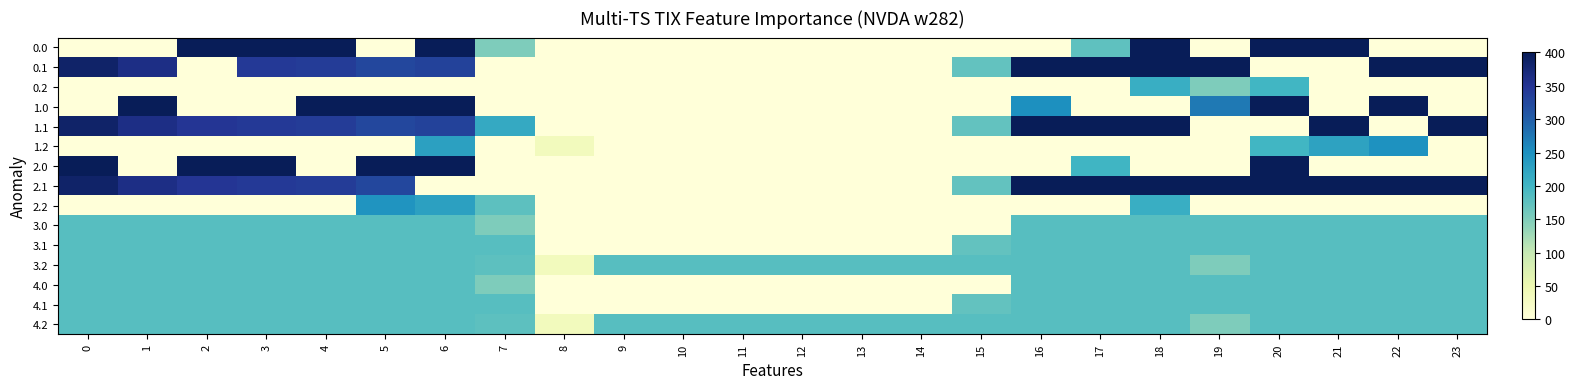

Reading left to right, what are all the values shown in this chart?

0.0: 0=0.0	1=0.0	2=400.0	3=400.0	4=400.0	5=0.0	6=400.0	7=150.1	8=0.0	9=0.0	10=0.0	11=0.0	12=0.0	13=0.0	14=0.0	15=0.0	16=0.0	17=175.0	18=400.0	19=0.0	20=400.0	21=400.0	22=0.0	23=0.0
0.1: 0=384.6	1=361.1	2=0.0	3=342.7	4=339.6	5=325.7	6=332.2	7=0.0	8=0.0	9=0.0	10=0.0	11=0.0	12=0.0	13=0.0	14=0.0	15=173.1	16=400.0	17=400.0	18=400.0	19=400.0	20=0.0	21=0.0	22=400.0	23=399.4
0.2: 0=0.0	1=0.0	2=0.0	3=0.0	4=0.0	5=0.0	6=0.0	7=0.0	8=0.0	9=0.0	10=0.0	11=0.0	12=0.0	13=0.0	14=0.0	15=0.0	16=0.0	17=0.0	18=210.0	19=151.0	20=199.2	21=0.0	22=0.0	23=0.0
1.0: 0=0.0	1=400.0	2=0.0	3=0.0	4=400.0	5=400.0	6=400.0	7=0.0	8=0.0	9=0.0	10=0.0	11=0.0	12=0.0	13=0.0	14=0.0	15=0.0	16=250.9	17=0.0	18=0.0	19=272.7	20=400.0	21=0.0	22=400.0	23=0.0
1.1: 0=384.6	1=361.1	2=347.9	3=342.7	4=339.6	5=325.7	6=332.2	7=217.1	8=0.0	9=0.0	10=0.0	11=0.0	12=0.0	13=0.0	14=0.0	15=173.1	16=400.0	17=400.0	18=400.0	19=0.0	20=0.0	21=400.0	22=0.0	23=399.4
1.2: 0=0.0	1=0.0	2=0.0	3=0.0	4=0.0	5=0.0	6=228.8	7=0.0	8=35.3	9=0.0	10=0.0	11=0.0	12=0.0	13=0.0	14=0.0	15=0.0	16=0.0	17=0.0	18=0.0	19=0.0	20=199.2	21=226.4	22=247.4	23=0.0
2.0: 0=400.0	1=0.0	2=400.0	3=400.0	4=0.0	5=400.0	6=400.0	7=0.0	8=0.0	9=0.0	10=0.0	11=0.0	12=0.0	13=0.0	14=0.0	15=0.0	16=0.0	17=200.0	18=0.0	19=0.0	20=400.0	21=0.0	22=0.0	23=0.0
2.1: 0=384.6	1=361.1	2=347.9	3=342.7	4=339.6	5=325.7	6=0.0	7=0.0	8=0.0	9=0.0	10=0.0	11=0.0	12=0.0	13=0.0	14=0.0	15=173.1	16=400.0	17=400.0	18=400.0	19=400.0	20=400.0	21=400.0	22=400.0	23=399.4
2.2: 0=0.0	1=0.0	2=0.0	3=0.0	4=0.0	5=245.0	6=228.8	7=176.6	8=0.0	9=0.0	10=0.0	11=0.0	12=0.0	13=0.0	14=0.0	15=0.0	16=0.0	17=0.0	18=210.0	19=0.0	20=0.0	21=0.0	22=0.0	23=0.0
3.0: 0=181.7	1=181.7	2=181.7	3=181.7	4=181.7	5=181.7	6=181.7	7=150.1	8=0.0	9=0.0	10=0.0	11=0.0	12=0.0	13=0.0	14=0.0	15=0.0	16=181.7	17=181.7	18=181.7	19=181.7	20=181.7	21=181.7	22=181.7	23=181.7
3.1: 0=181.7	1=181.7	2=181.7	3=181.7	4=181.7	5=181.7	6=181.7	7=181.7	8=0.0	9=0.0	10=0.0	11=0.0	12=0.0	13=0.0	14=0.0	15=173.1	16=181.7	17=181.7	18=181.7	19=181.7	20=181.7	21=181.7	22=181.7	23=181.7
3.2: 0=181.7	1=181.7	2=181.7	3=181.7	4=181.7	5=181.7	6=181.7	7=176.6	8=35.3	9=181.7	10=181.7	11=181.7	12=181.7	13=181.7	14=181.7	15=181.7	16=181.7	17=181.7	18=181.7	19=151.0	20=181.7	21=181.7	22=181.7	23=181.7
4.0: 0=181.7	1=181.7	2=181.7	3=181.7	4=181.7	5=181.7	6=181.7	7=150.1	8=0.0	9=0.0	10=0.0	11=0.0	12=0.0	13=0.0	14=0.0	15=0.0	16=181.7	17=181.7	18=181.7	19=181.7	20=181.7	21=181.7	22=181.7	23=181.7
4.1: 0=181.7	1=181.7	2=181.7	3=181.7	4=181.7	5=181.7	6=181.7	7=181.7	8=0.0	9=0.0	10=0.0	11=0.0	12=0.0	13=0.0	14=0.0	15=173.1	16=181.7	17=181.7	18=181.7	19=181.7	20=181.7	21=181.7	22=181.7	23=181.7
4.2: 0=181.7	1=181.7	2=181.7	3=181.7	4=181.7	5=181.7	6=181.7	7=176.6	8=35.3	9=181.7	10=181.7	11=181.7	12=181.7	13=181.7	14=181.7	15=181.7	16=181.7	17=181.7	18=181.7	19=151.0	20=181.7	21=181.7	22=181.7	23=181.7